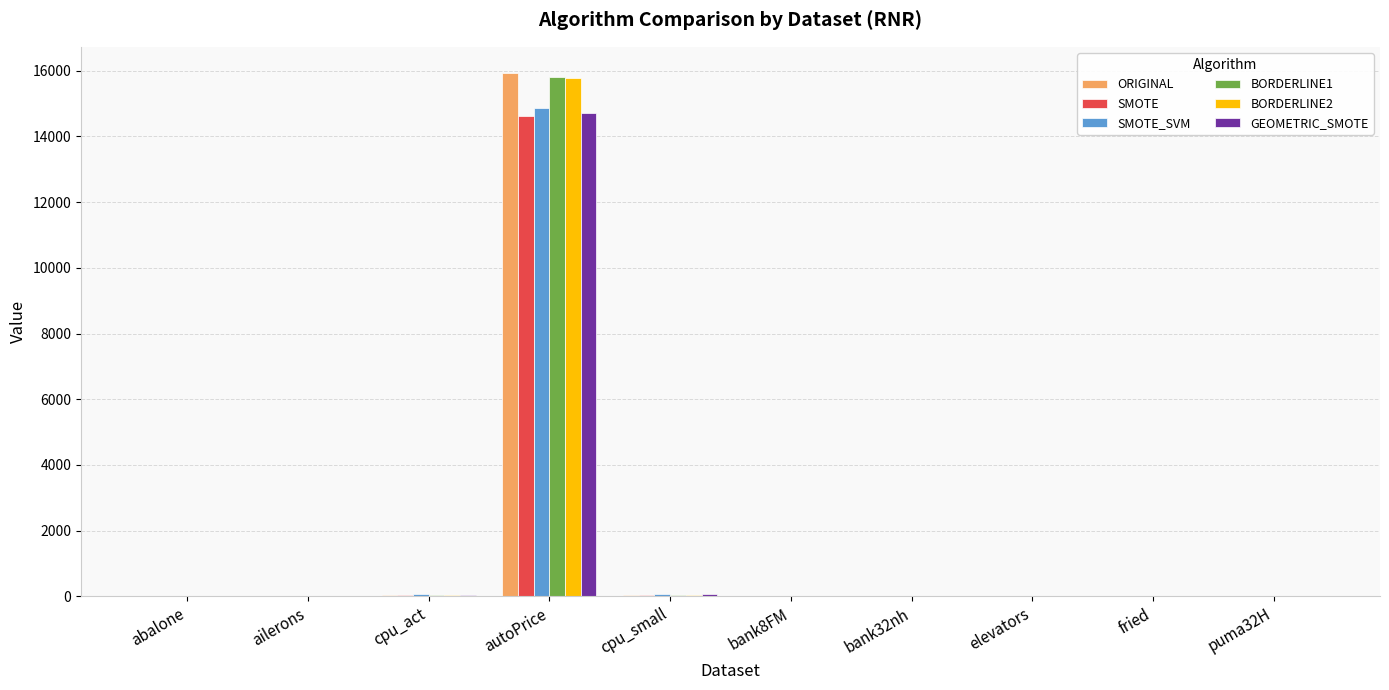

What is the sum of all BORDERLINE2 values?

15914.5